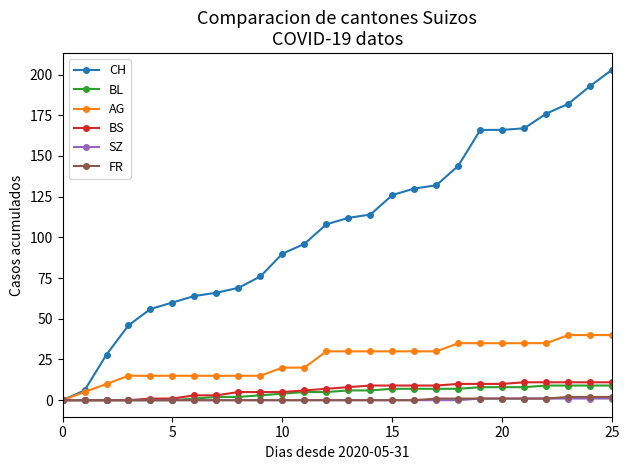

What is the highest value of the AG series?

40